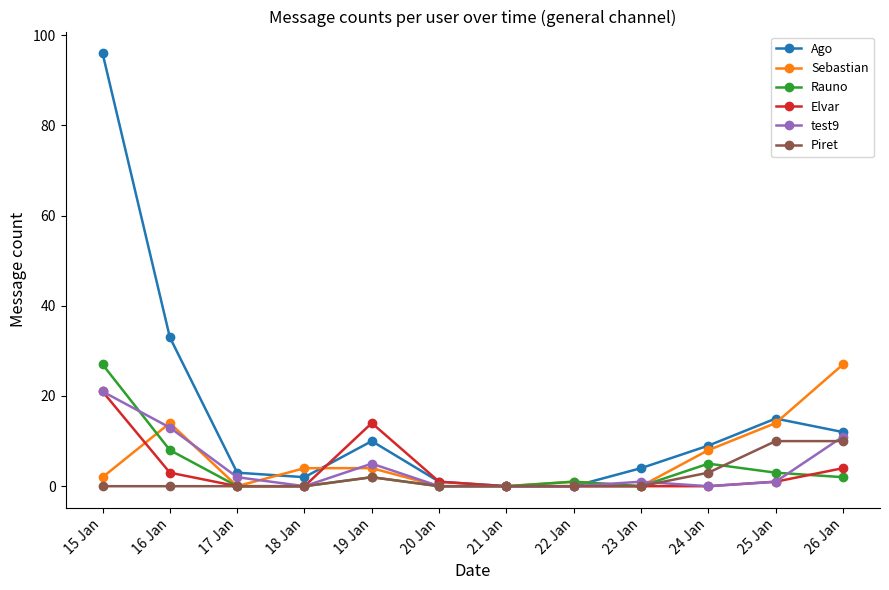

What is the label of the 3rd point from the left?

17 Jan